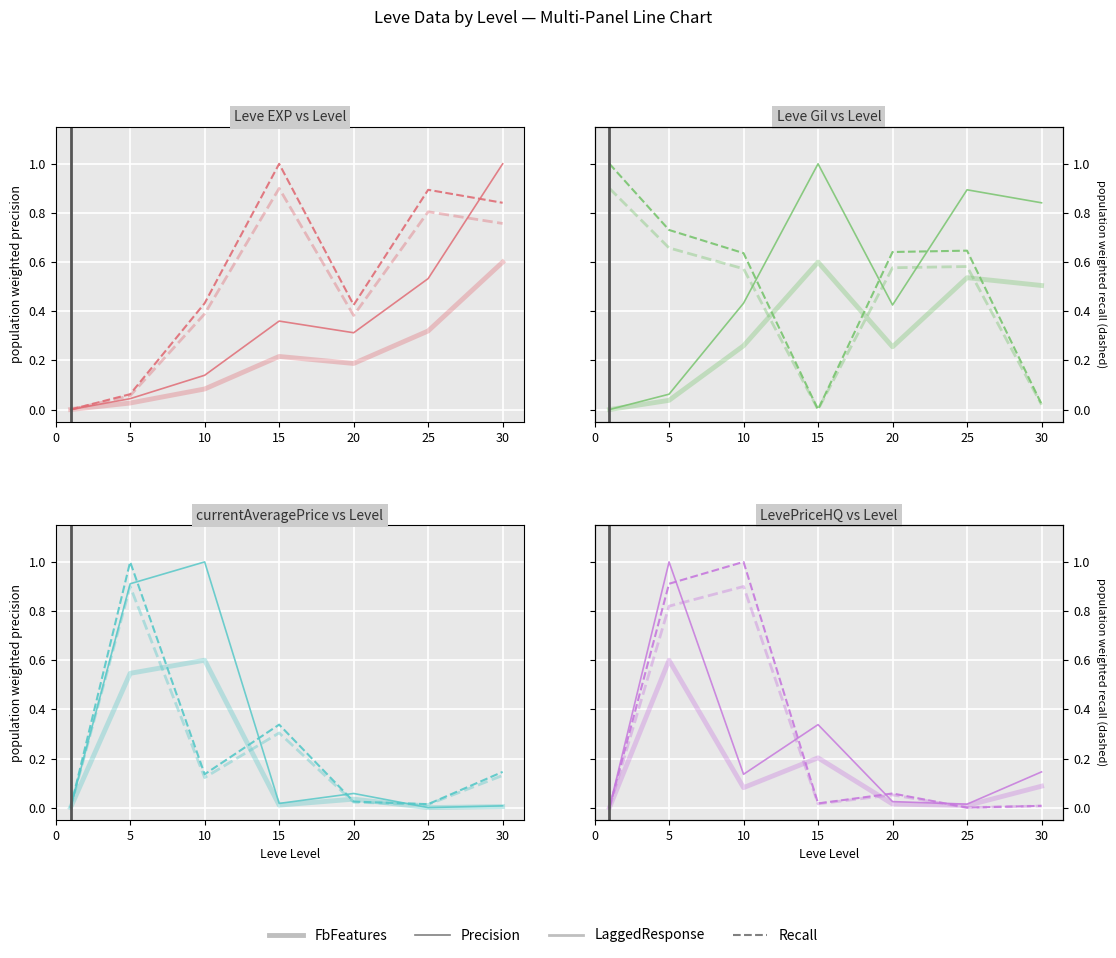

List the labels in order of LaggedResponse value, largest first.

10, 5, 20, 15, 30, 25, 0